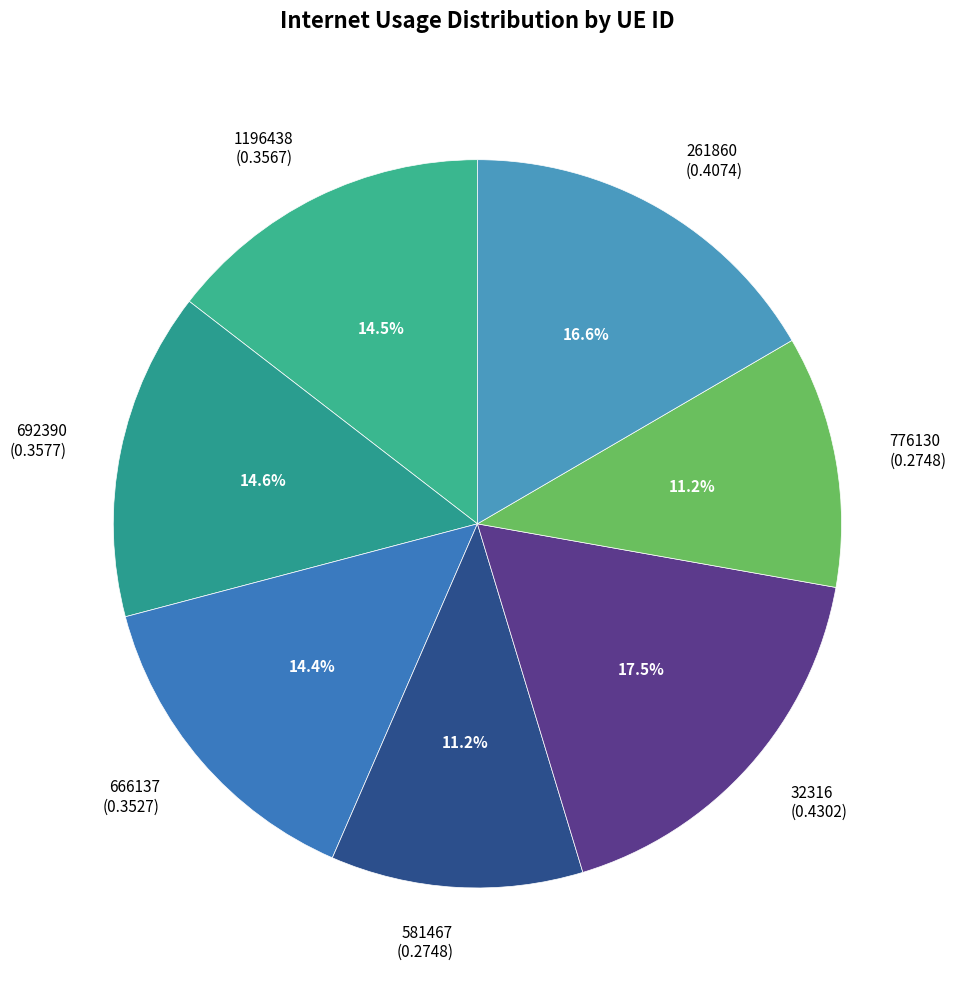

What percentage do 776130 and 666137 together represent?

25.6%